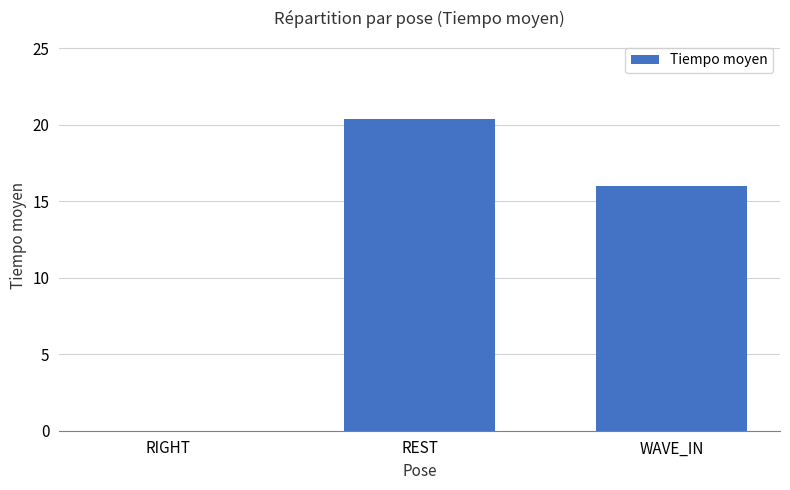

Are the bars grouped side by side (vs. stacked)?

No